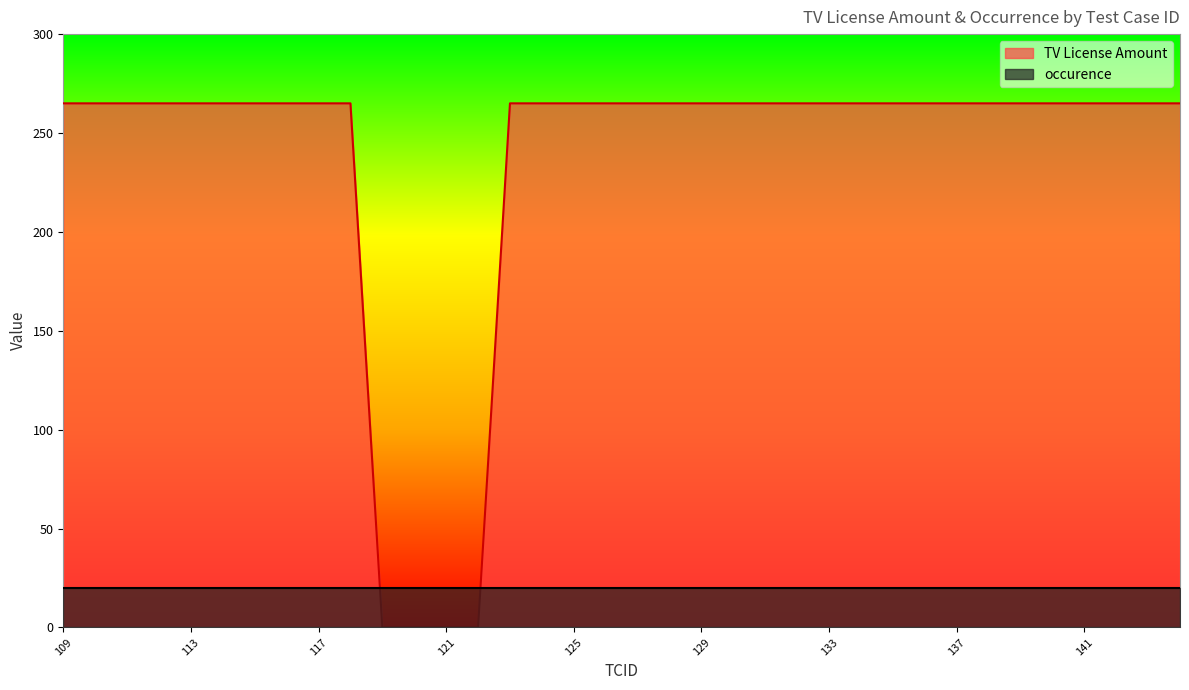

How many data points are less than 265?

4